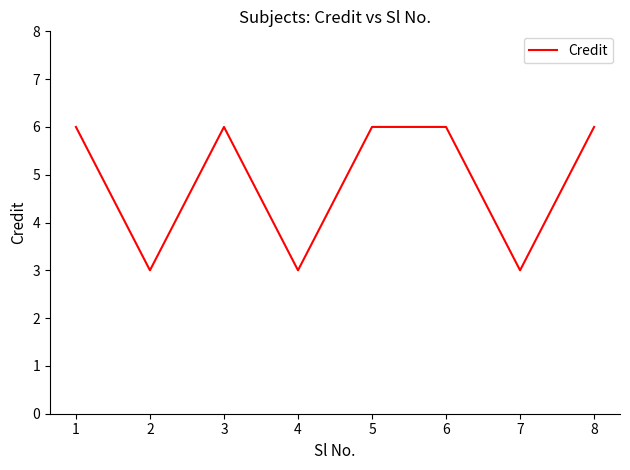

What is the difference between the values at 7 and 5?

3